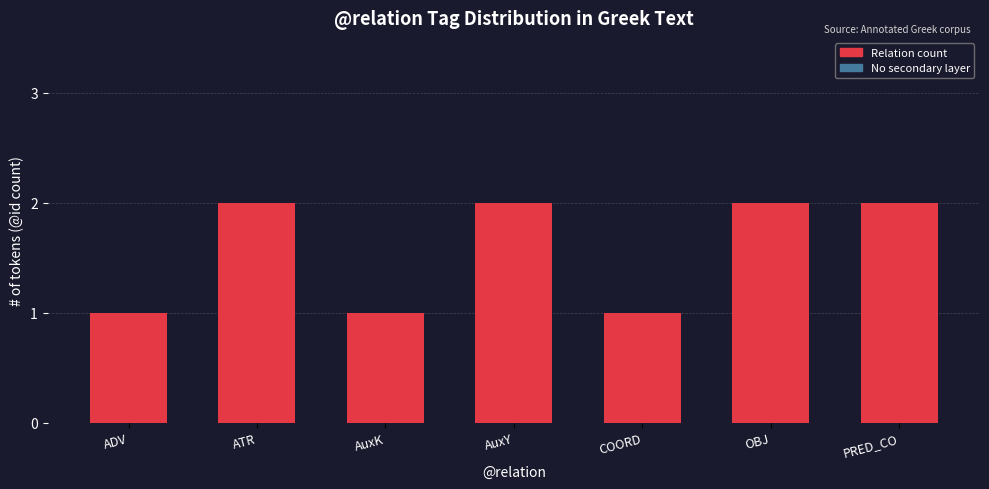

True or false: the data shows 0 at OBJ.

False